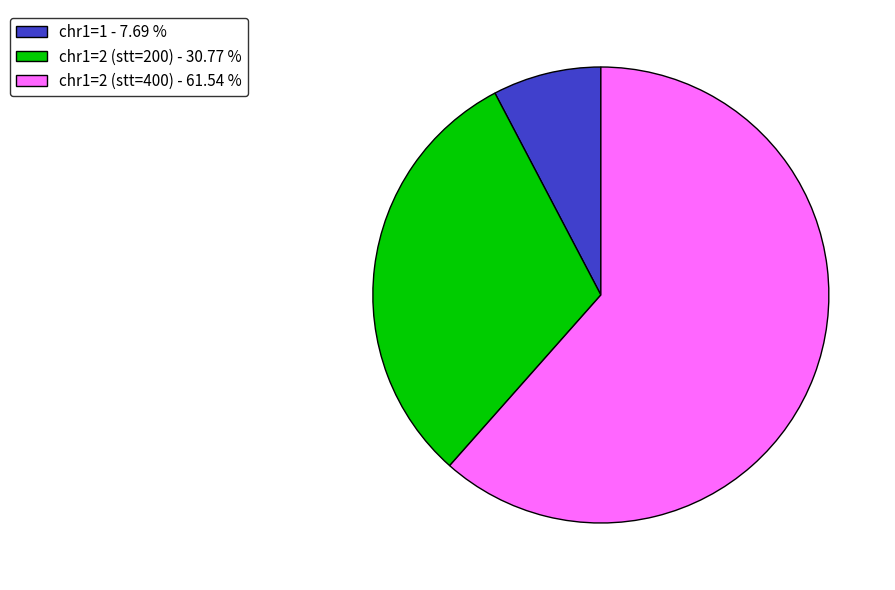

Approximately how many times larger is the value at chr1=2 (stt=200) - 30.77 % compared to chr1=1 - 7.69 %?

4.0